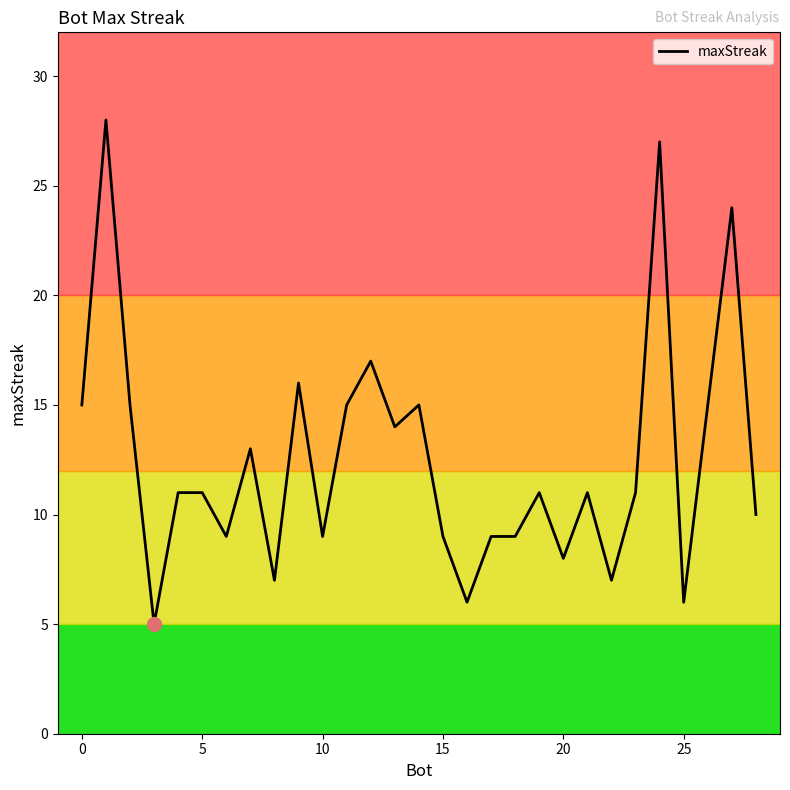

Count the number of categories in the chart.

29